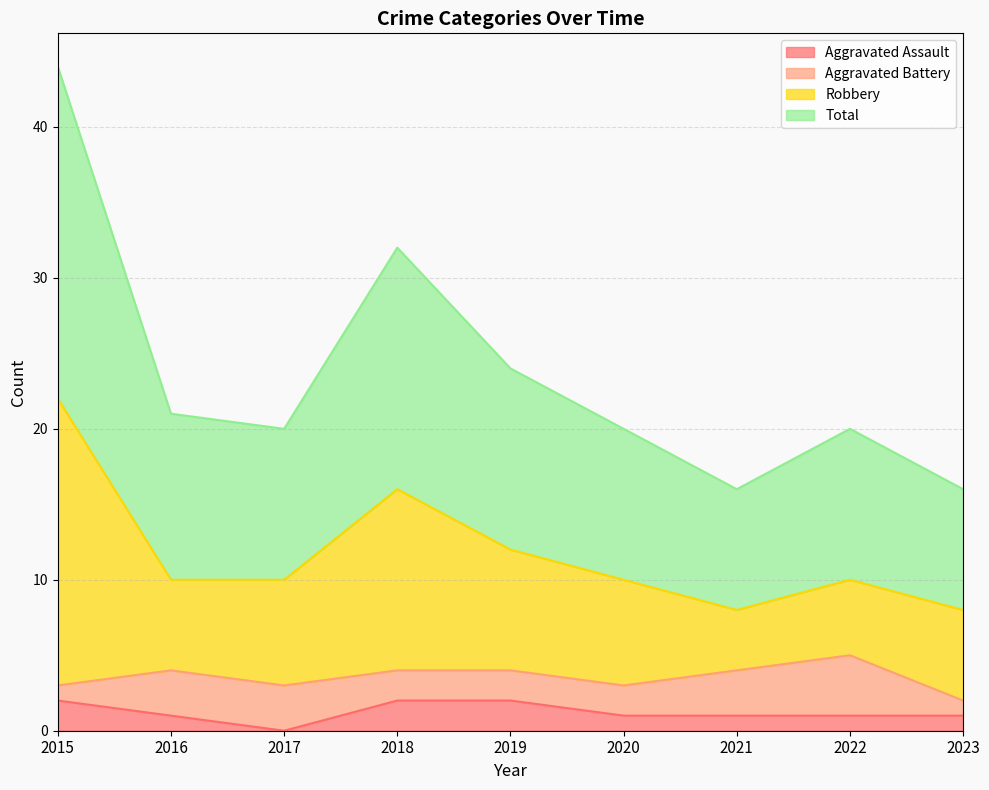

What are all the series names shown in the legend?

Aggravated Assault, Aggravated Battery, Robbery, Total